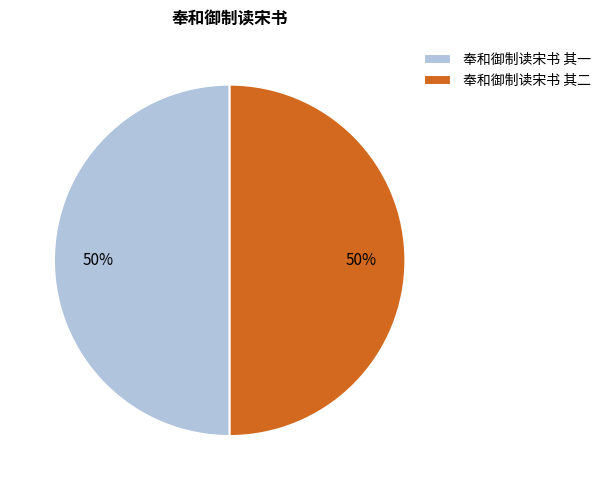

Do 奉和御制读宋书 其一 and 奉和御制读宋书 其二 together represent more than half of the pie?

Yes